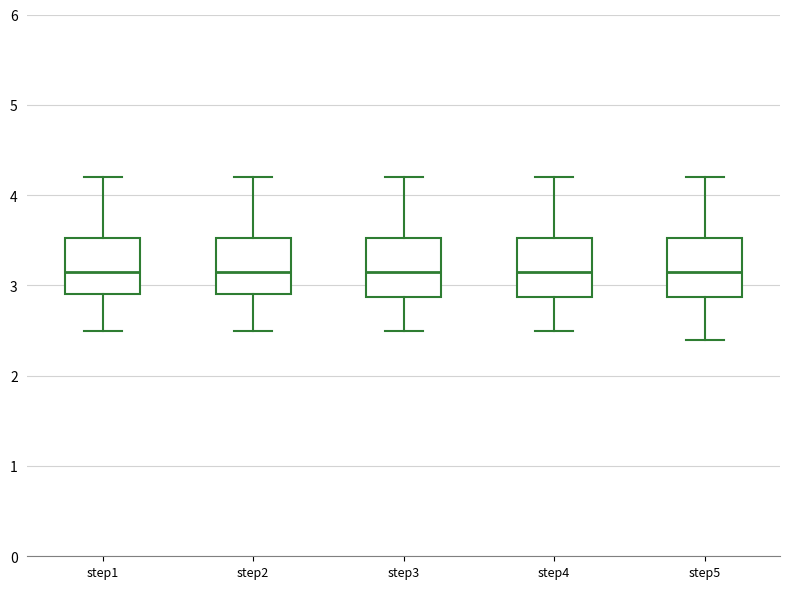

Reading left to right, read every box against the y-axis: the position of its median line, the range the box covers, and the ends of its whiskers. The values are not printed on the chart, so give them approximately, as read against the axis.

step1: median 3.2, box 2.9 to 3.5, whiskers 2.5 to 4.2
step2: median 3.2, box 2.9 to 3.5, whiskers 2.5 to 4.2
step3: median 3.2, box 2.9 to 3.5, whiskers 2.5 to 4.2
step4: median 3.2, box 2.9 to 3.5, whiskers 2.5 to 4.2
step5: median 3.2, box 2.9 to 3.5, whiskers 2.4 to 4.2